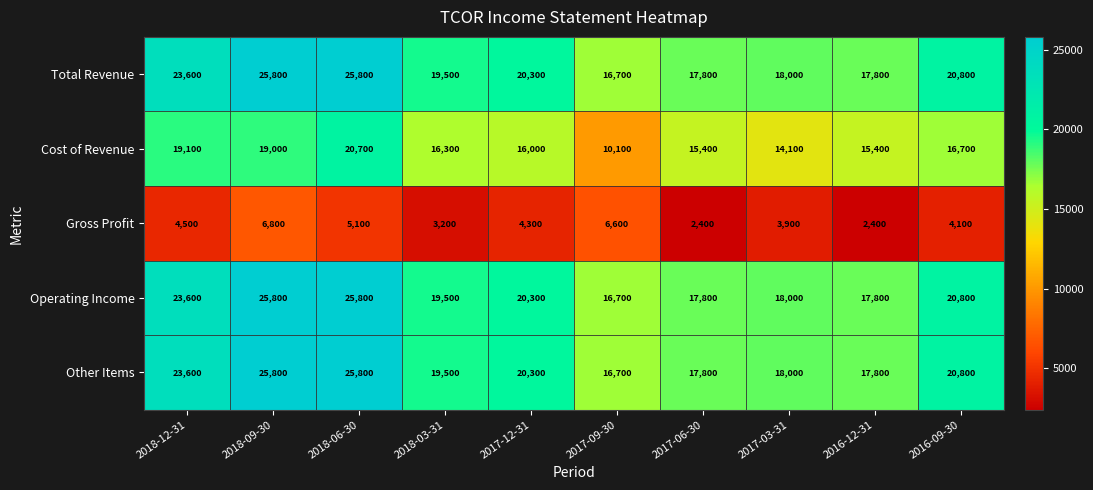

What is the maximum value shown in the chart?

25800